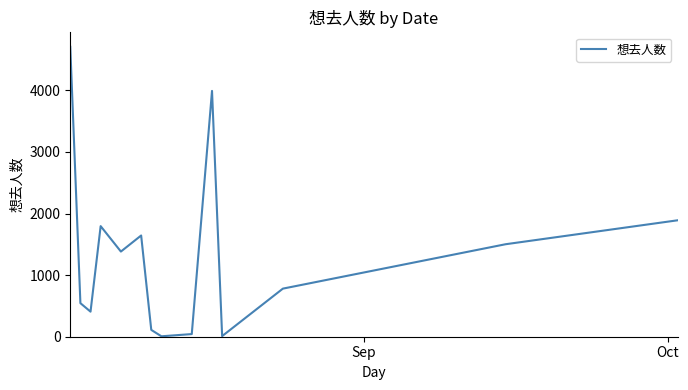

What is the maximum value shown in the chart?

4708